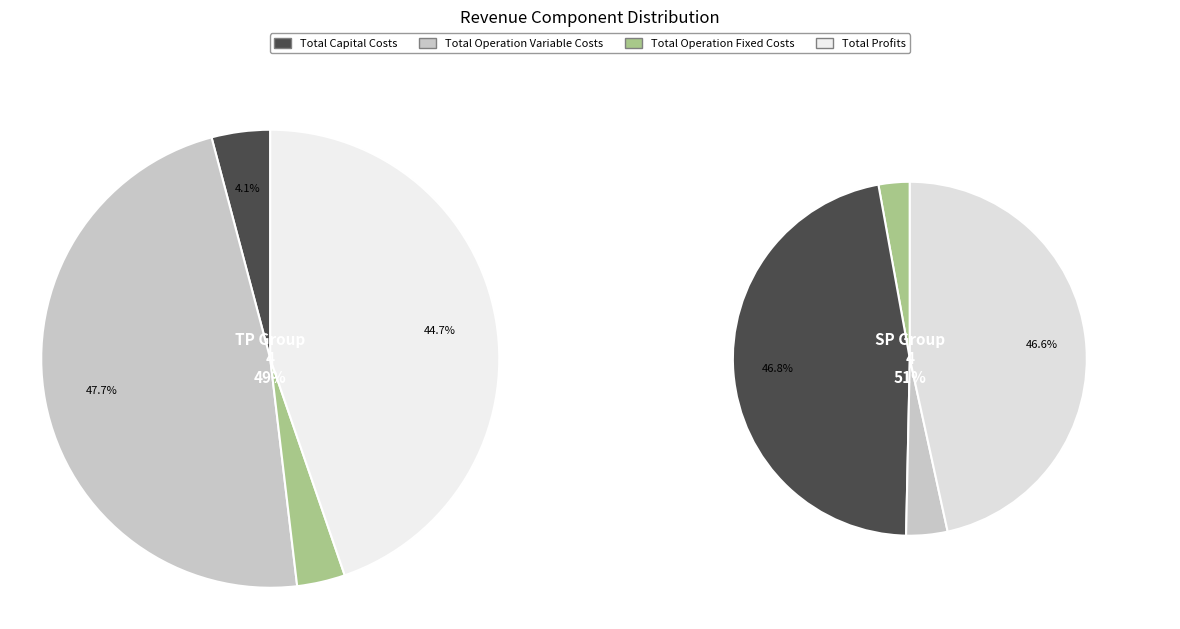

Is there a majority slice in this chart?

No